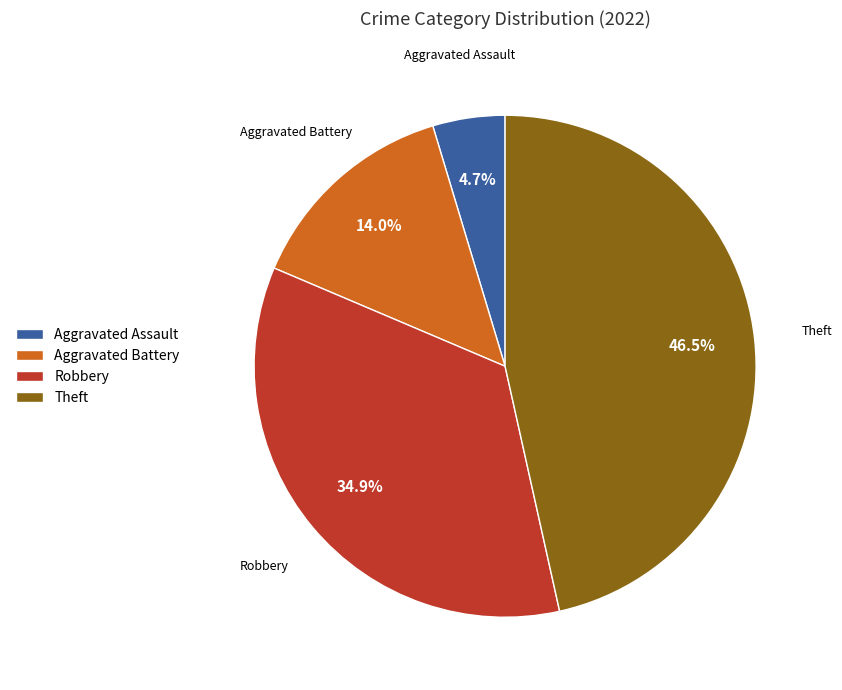

Which has a higher value, Theft or Robbery?

Theft